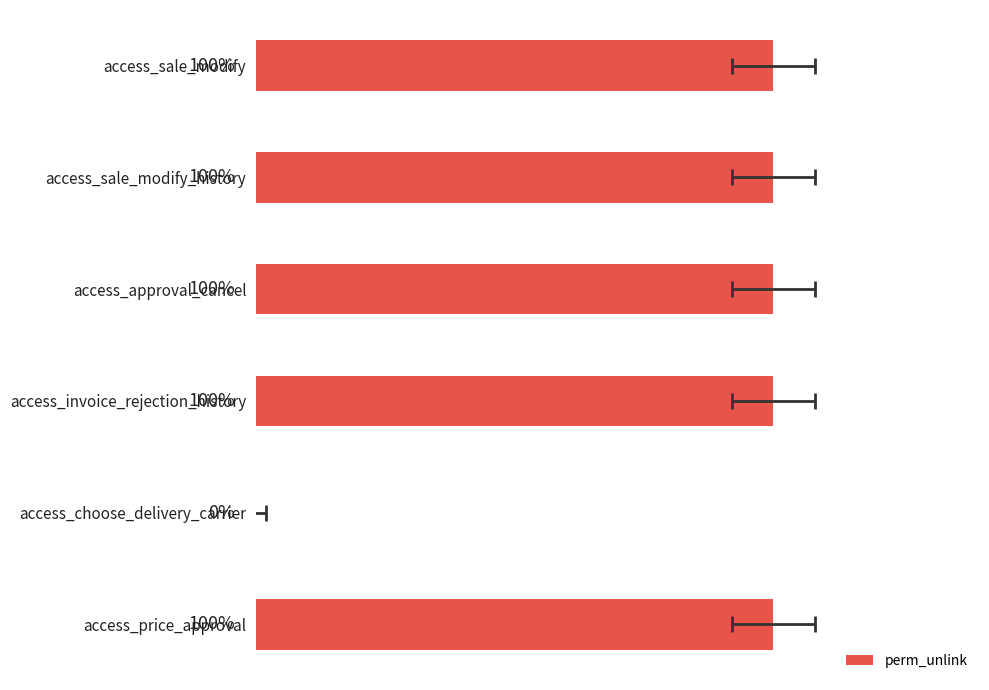

The value at access_approval_cancel is 1. True or false?

True